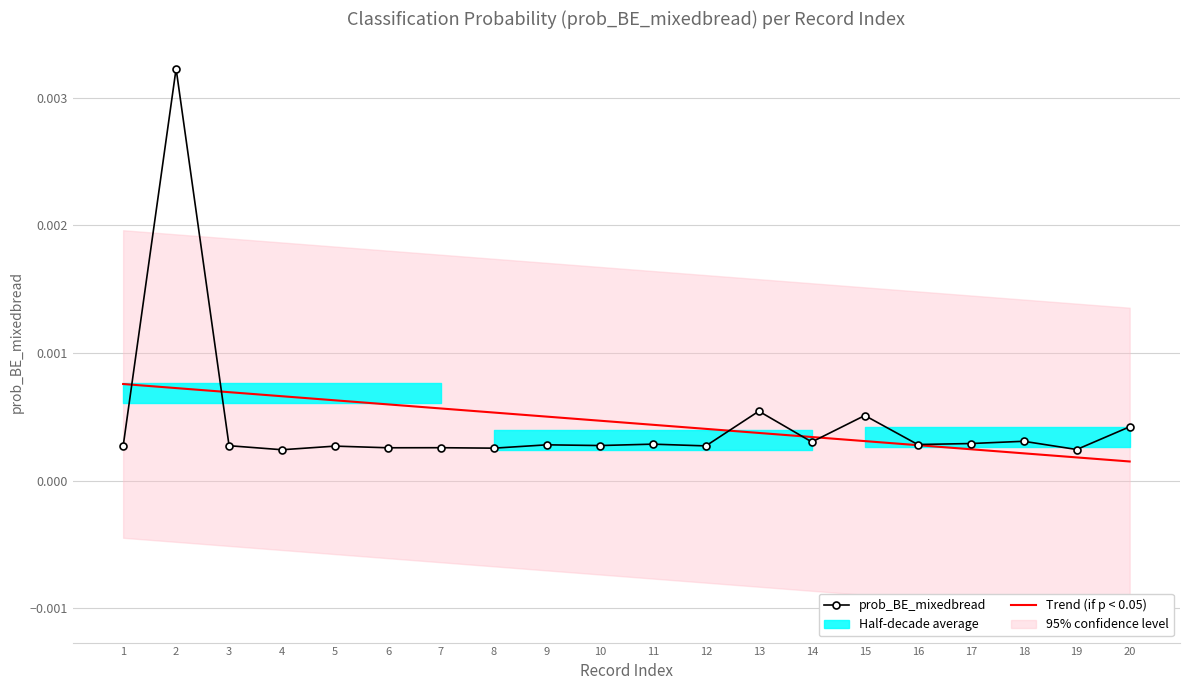

Where is the first local maximum for prob_BE_mixedbread?

2